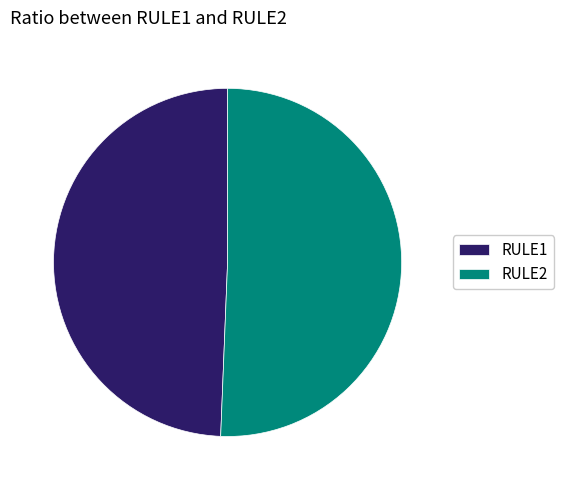

Is the sum of RULE1 and RULE2 greater than half?

Yes